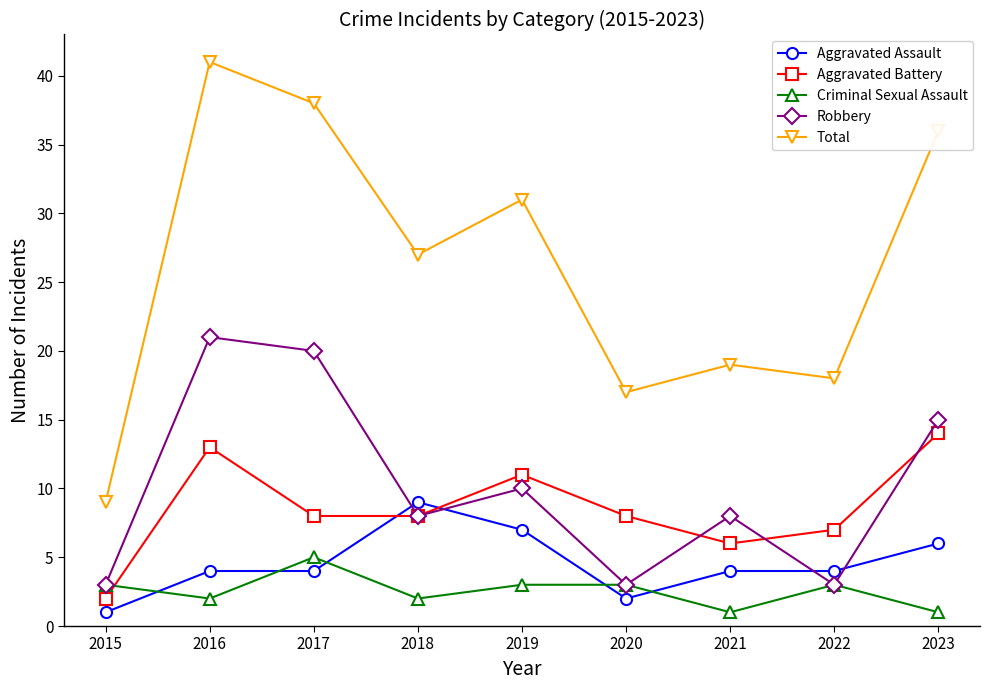

Reading left to right, extract all data points from this chart.

Aggravated Assault: 1	4	4	9	7	2	4	4	6
Aggravated Battery: 2	13	8	8	11	8	6	7	14
Criminal Sexual Assault: 3	2	5	2	3	3	1	3	1
Robbery: 3	21	20	8	10	3	8	3	15
Total: 9	41	38	27	31	17	19	18	36